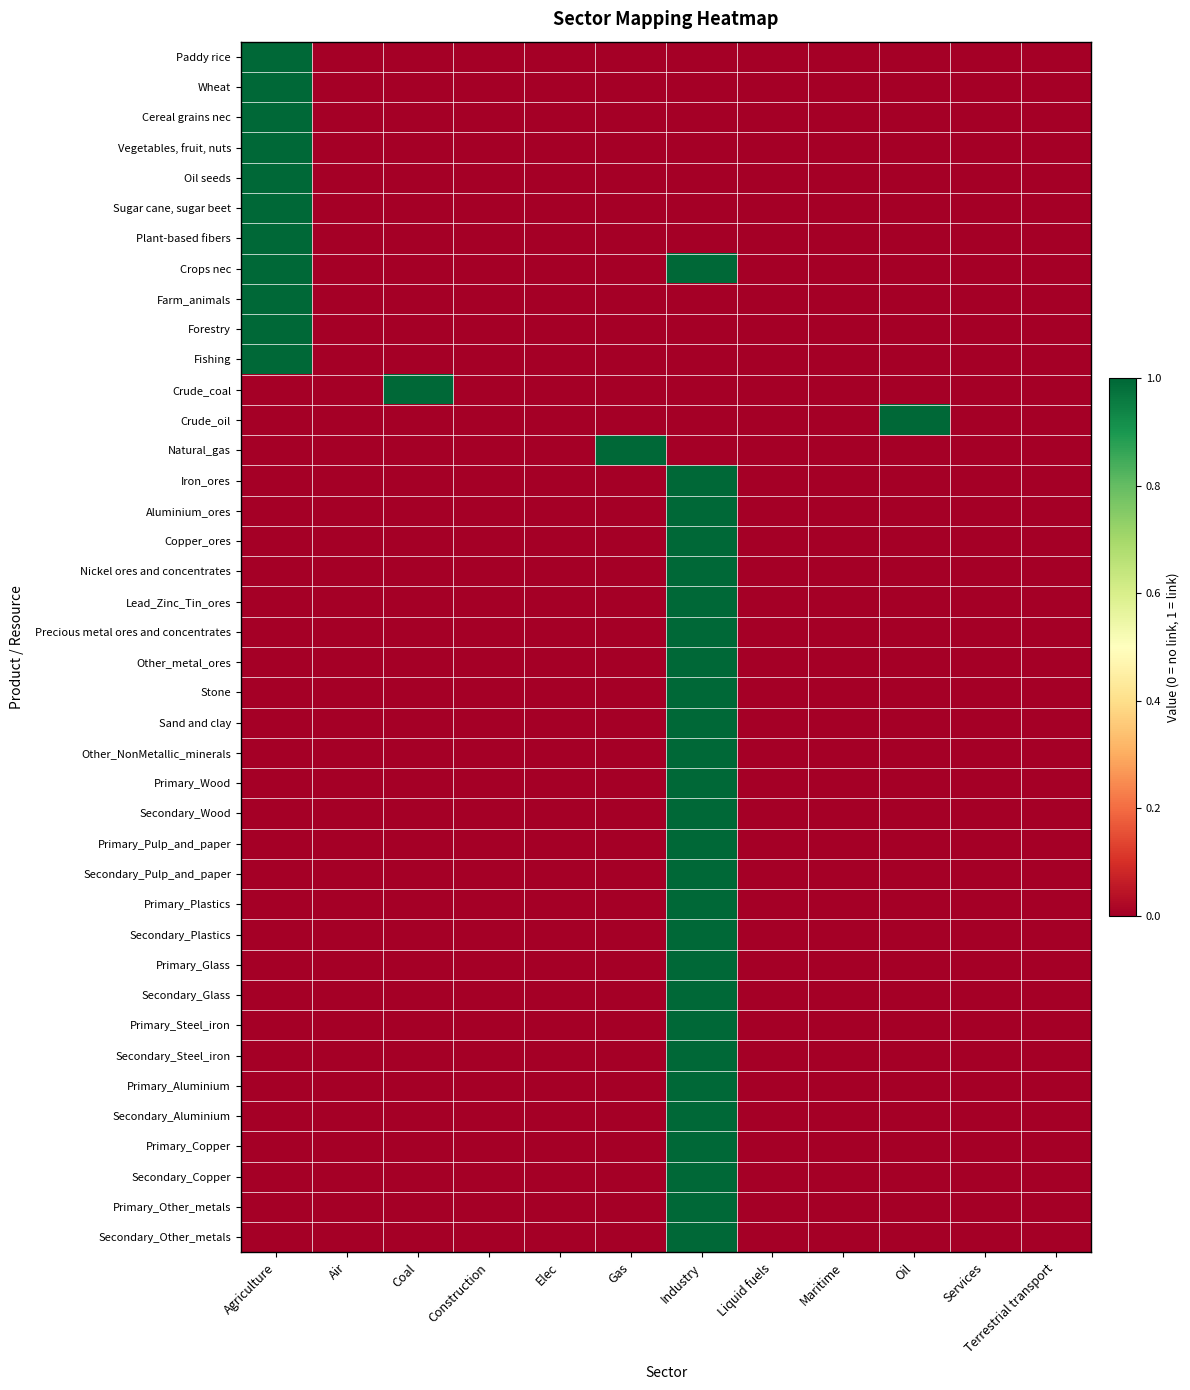

Which has a higher value, Coal or Terrestrial transport?

Coal